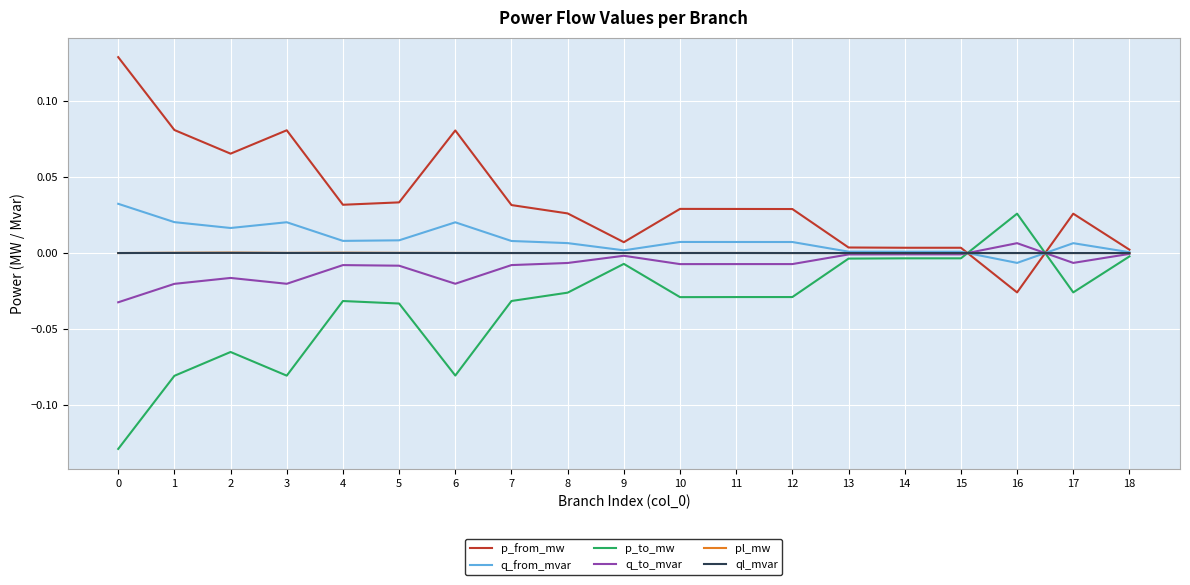

Where is the first local maximum for p_from_mw?

3